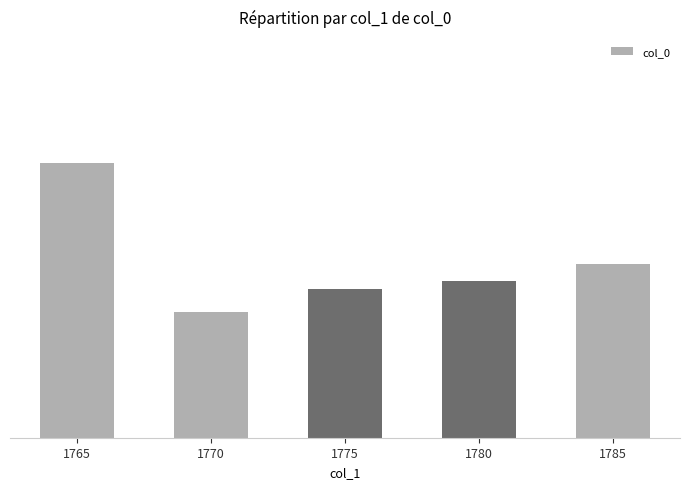

Where does the data first go above 4145?

1765